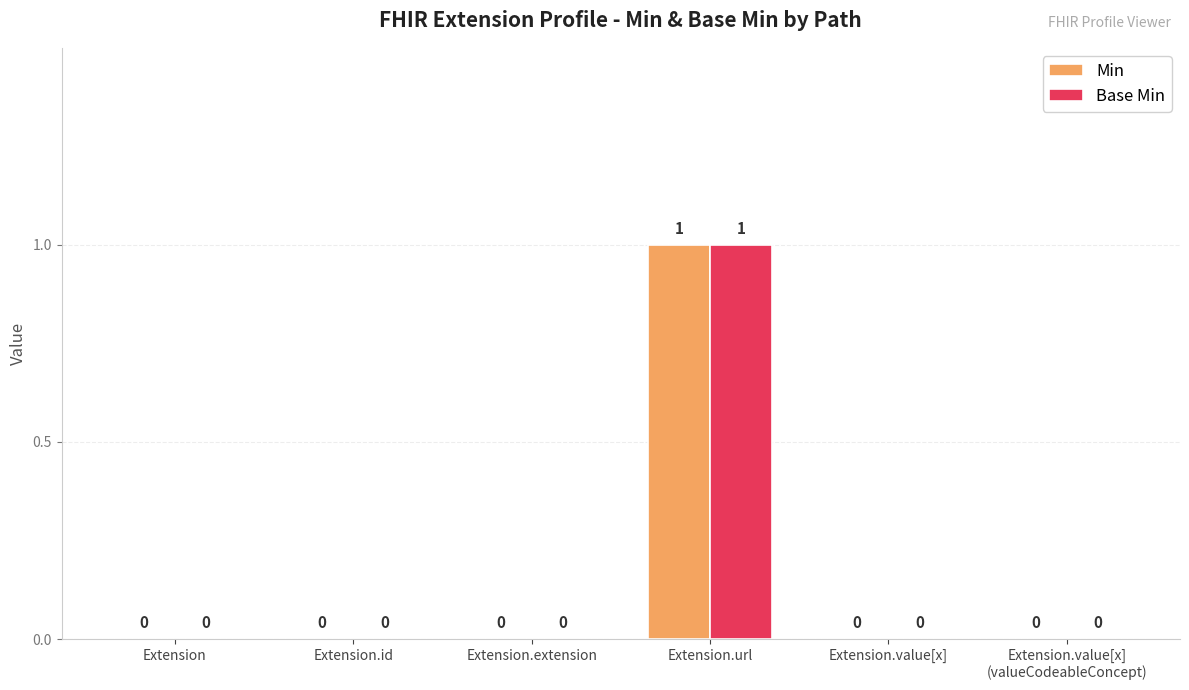

Reading left to right, what are all the values shown in this chart?

Min: 0	0	0	1	0	0
Base Min: 0	0	0	1	0	0